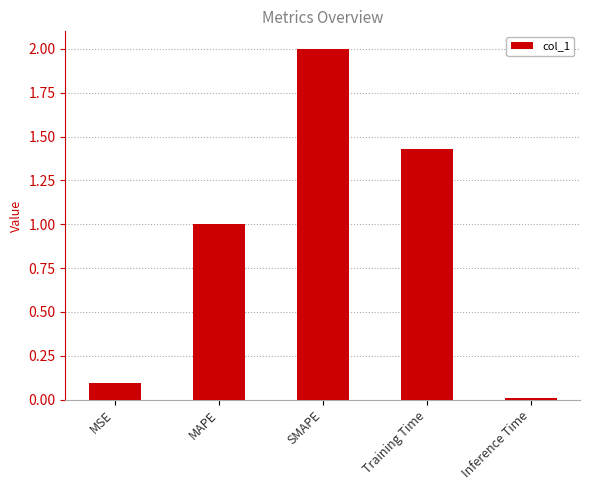

What is the sum of all values?

4.5